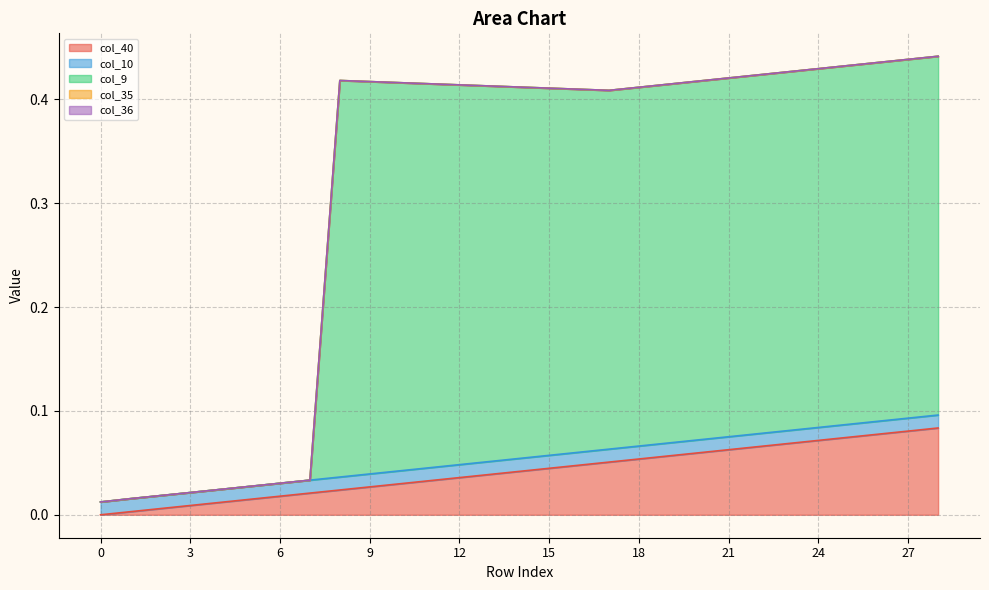

At how many categories does at least one series exceed 0?

29